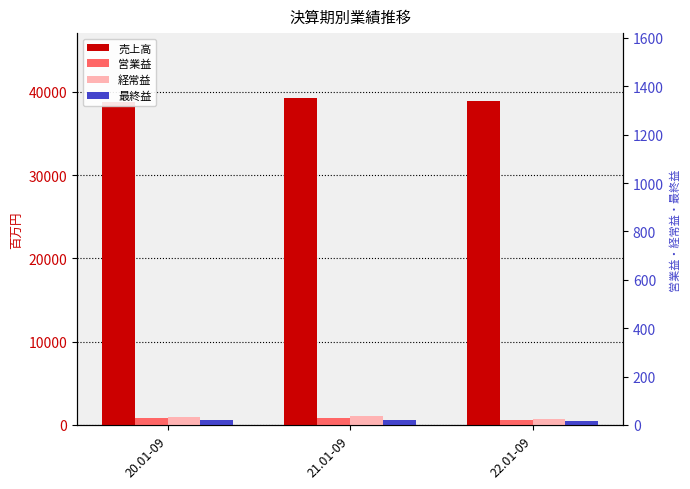

Count the number of categories in the chart.

3